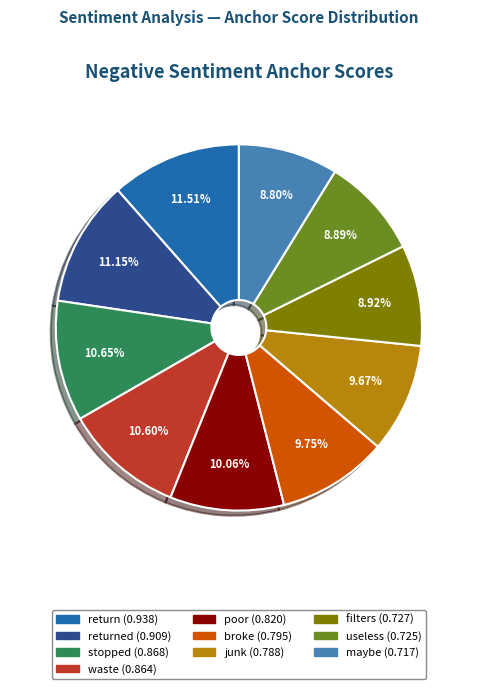

Does any single category account for the majority?

No